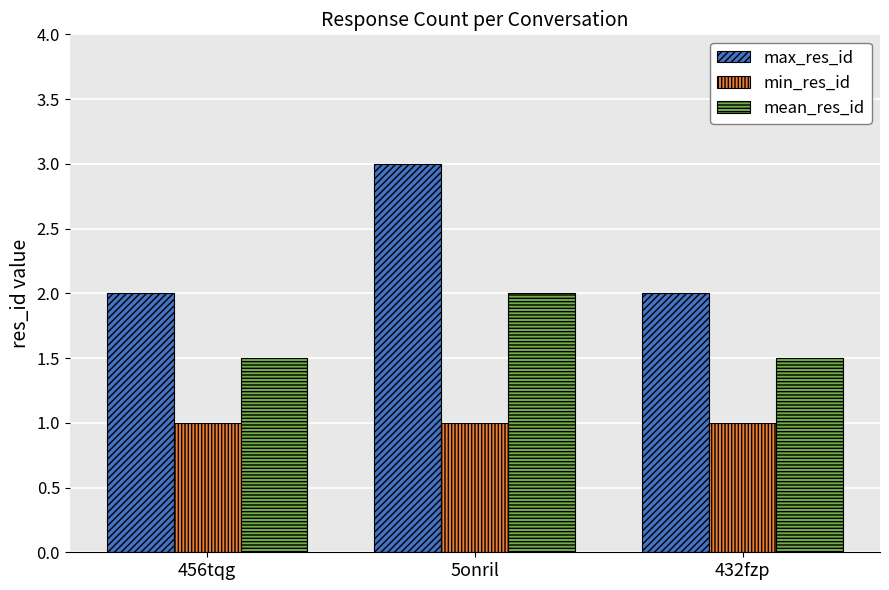

Read the max_res_id value at 432fzp.

2.0